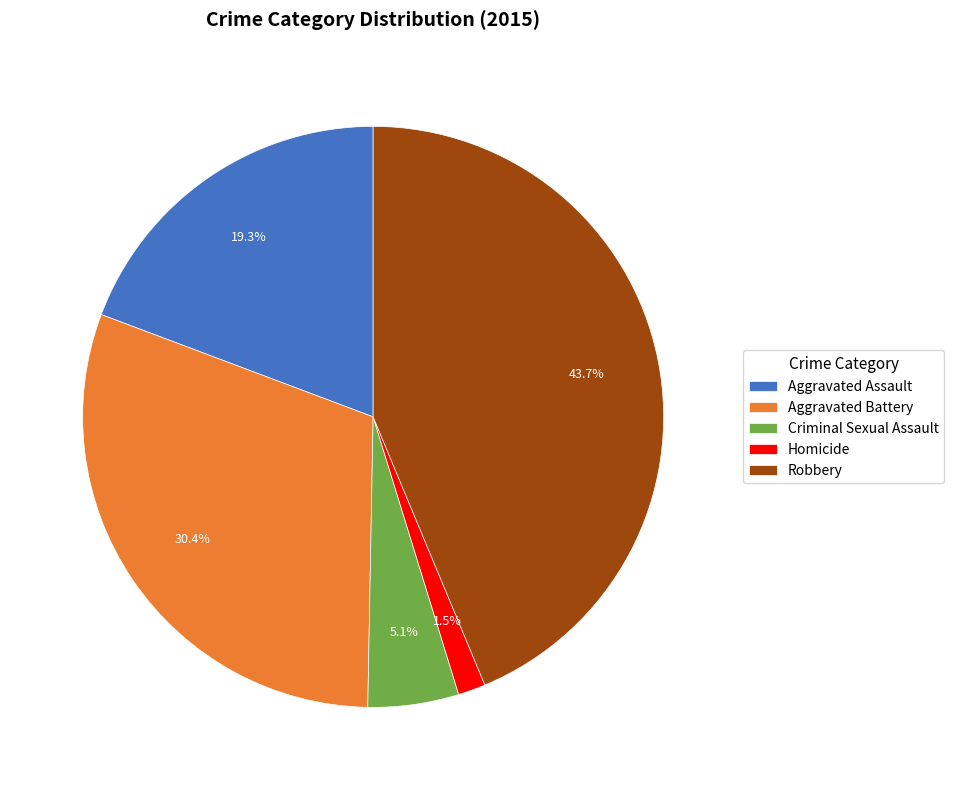

Count the number of slices in the pie.

5